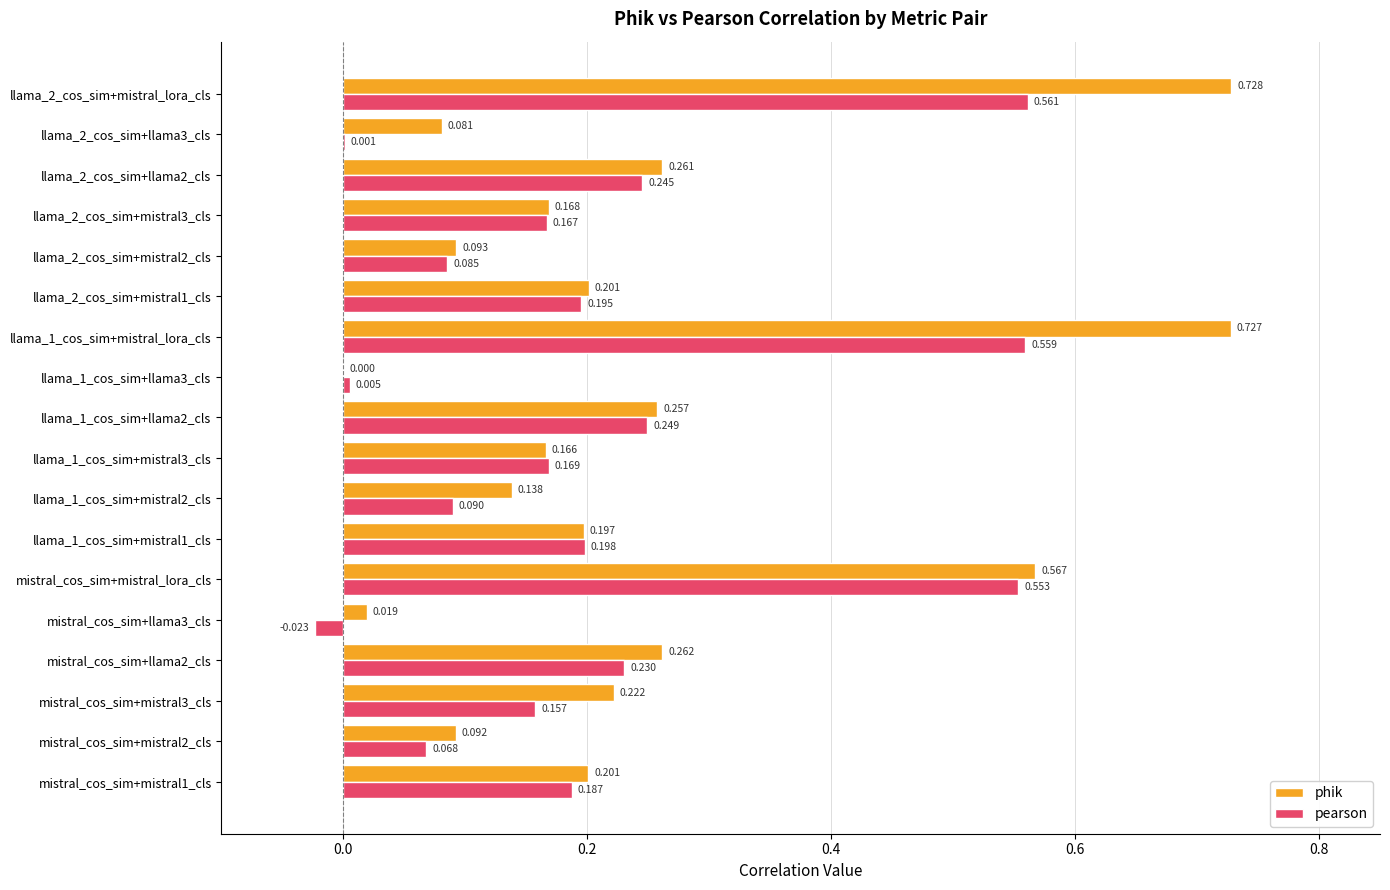

How many values in pearson are above zero?

17